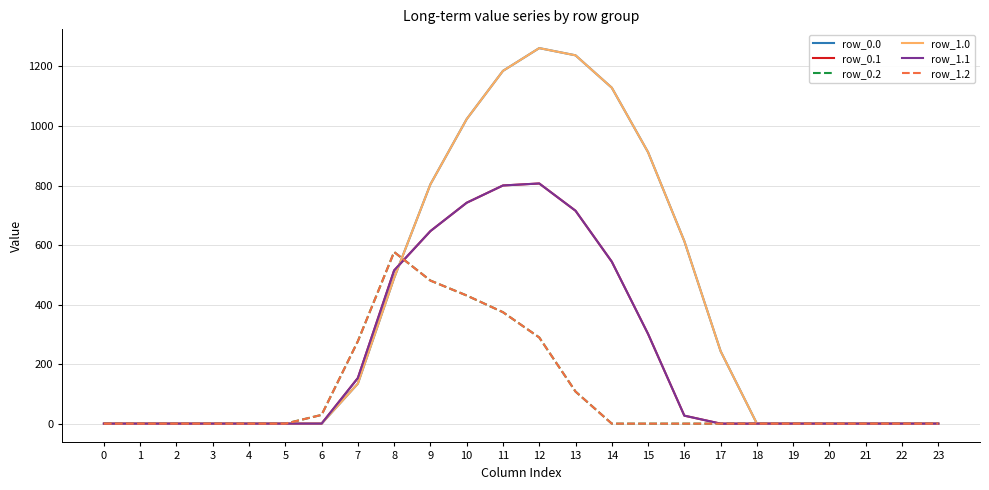

At which category is the sum across all series the highest?

11